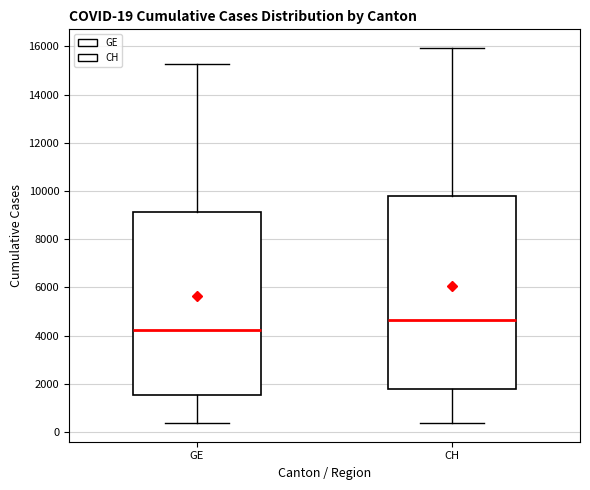

Which box is the tallest, from its lower edge to its upper edge?

CH